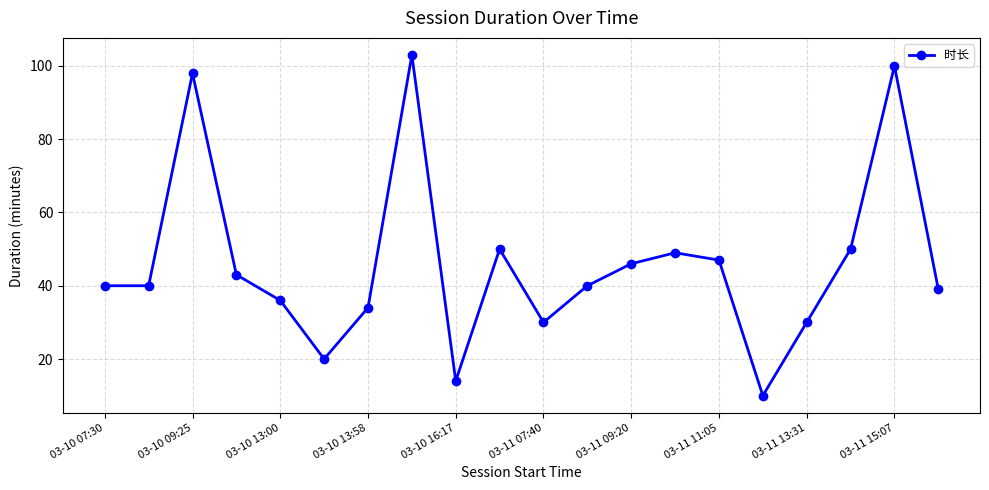

What is the minimum value shown in the chart?

10